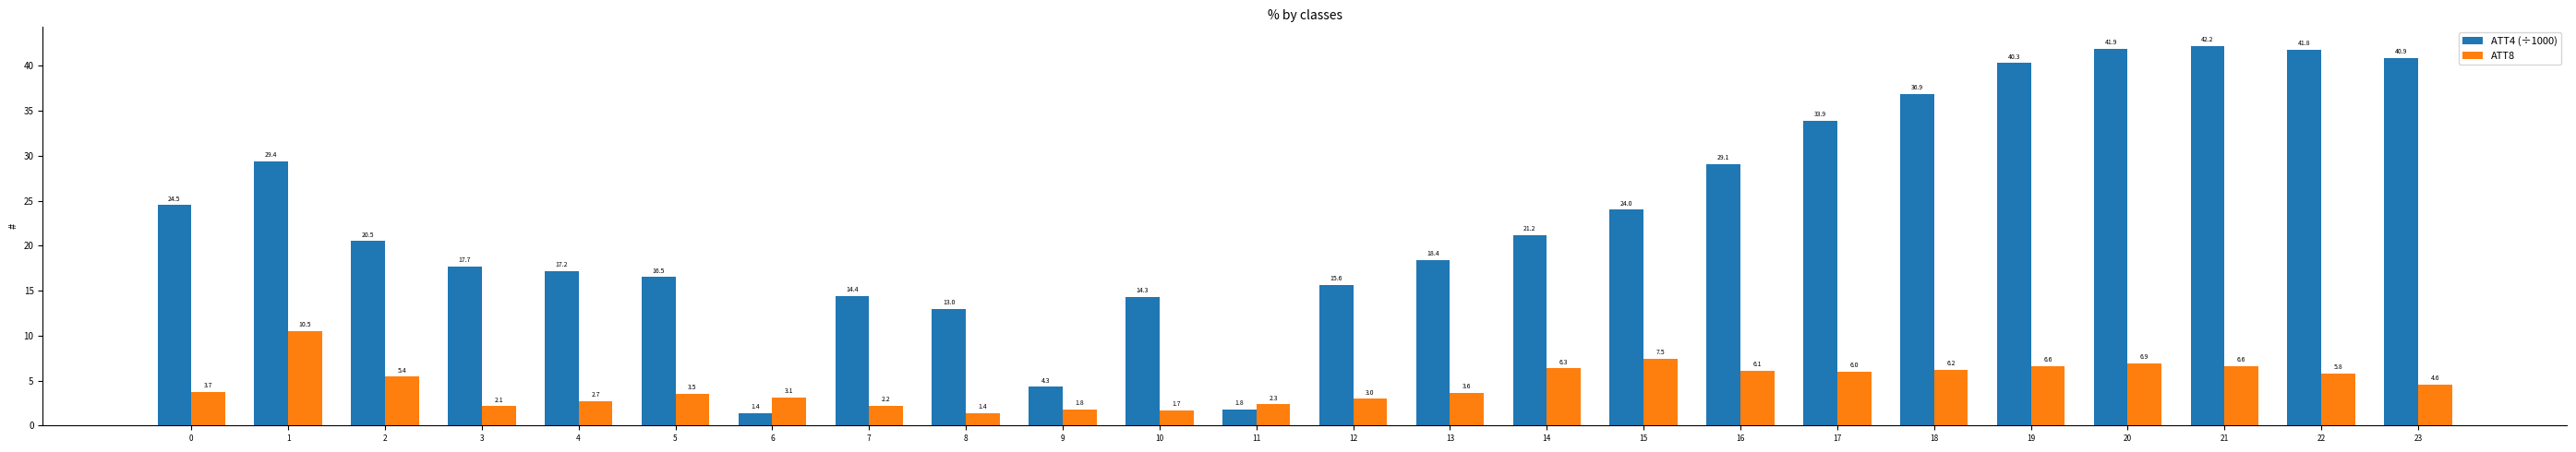

How many data points in ATT8 are above 4?

12